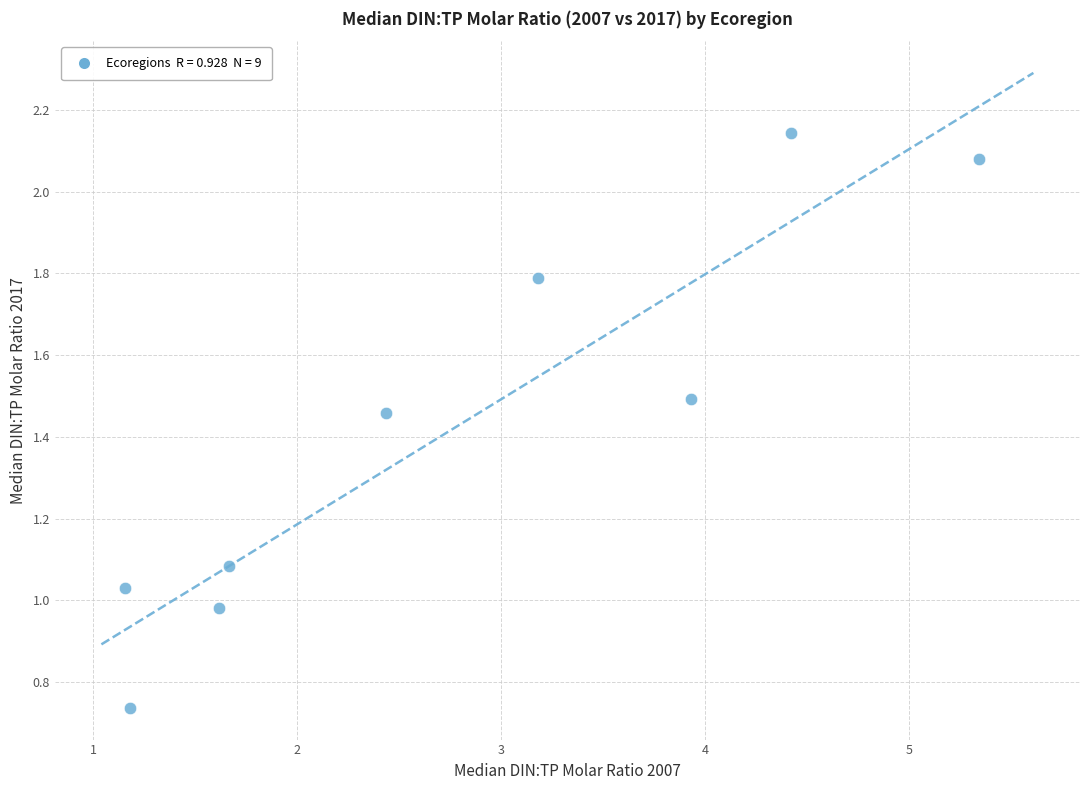

What is the range of Y values (max minus min)?

1.4